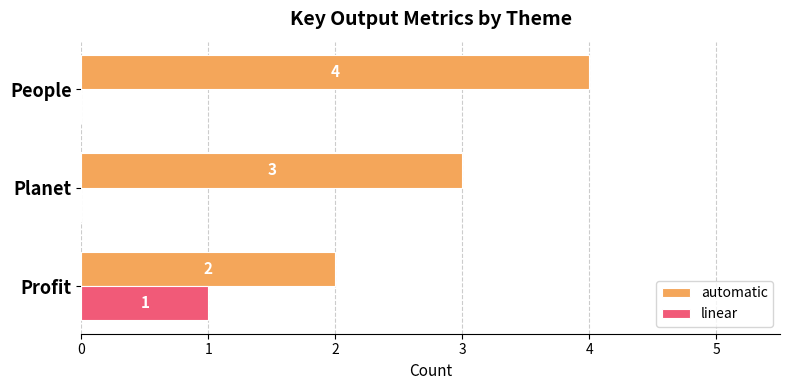

True or false: linear has a value of 1 at Planet.

False